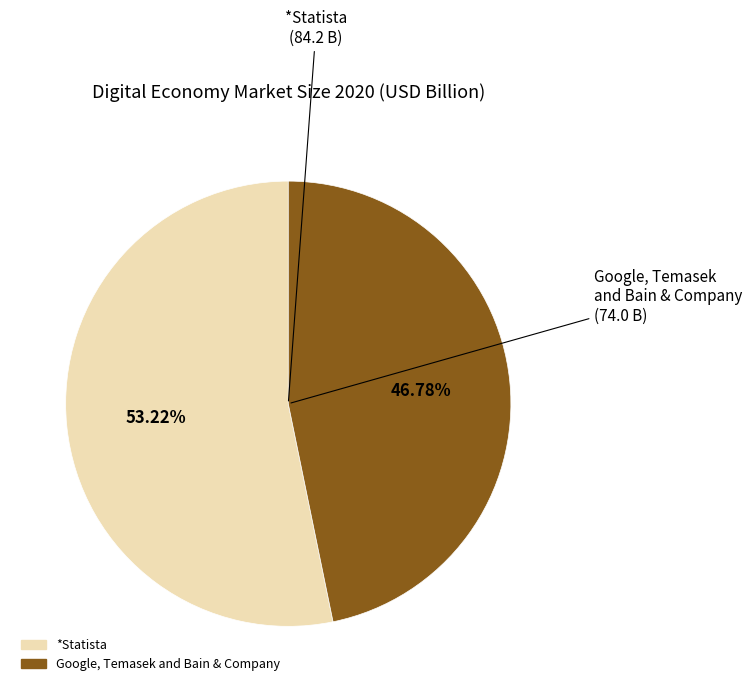

To the nearest percent, what percentage of the pie is Google, Temasek and Bain & Company?

47%